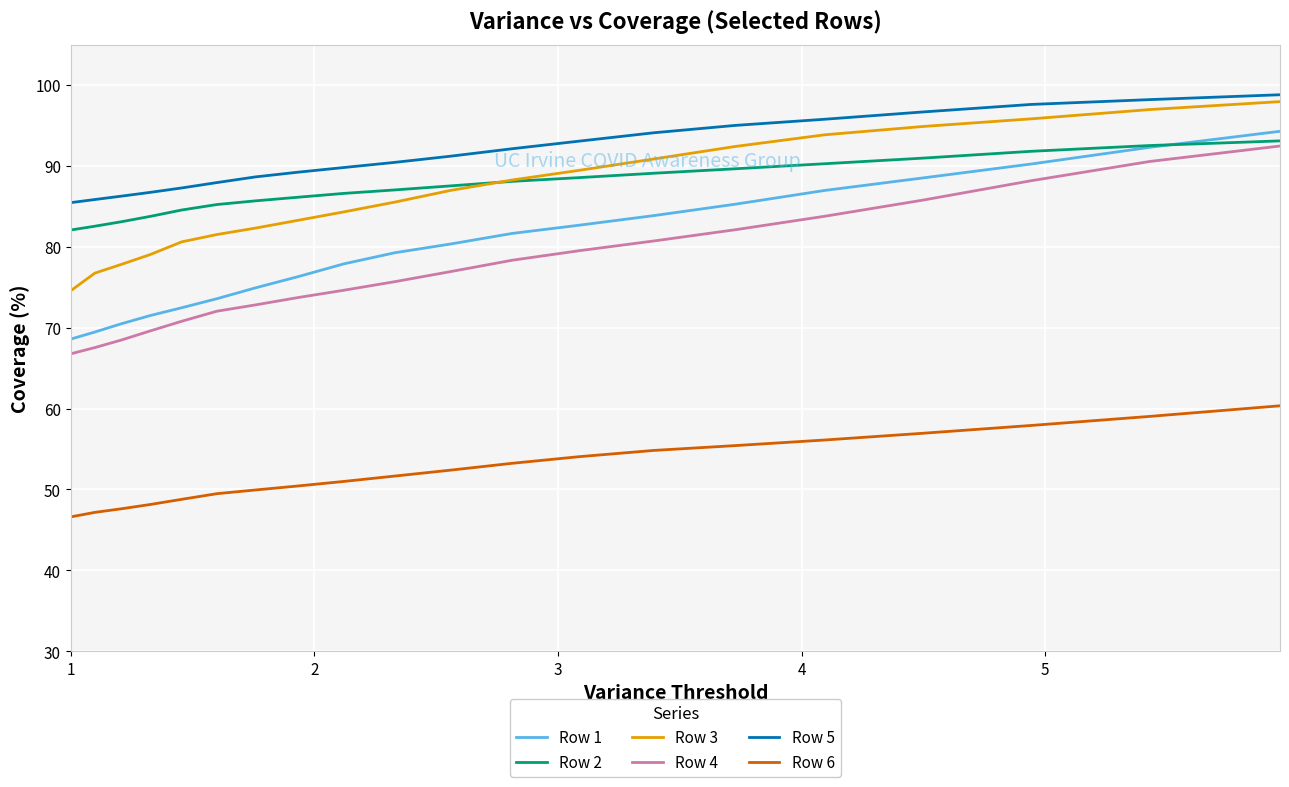

Does the chart display data point markers on the line(s)?

No